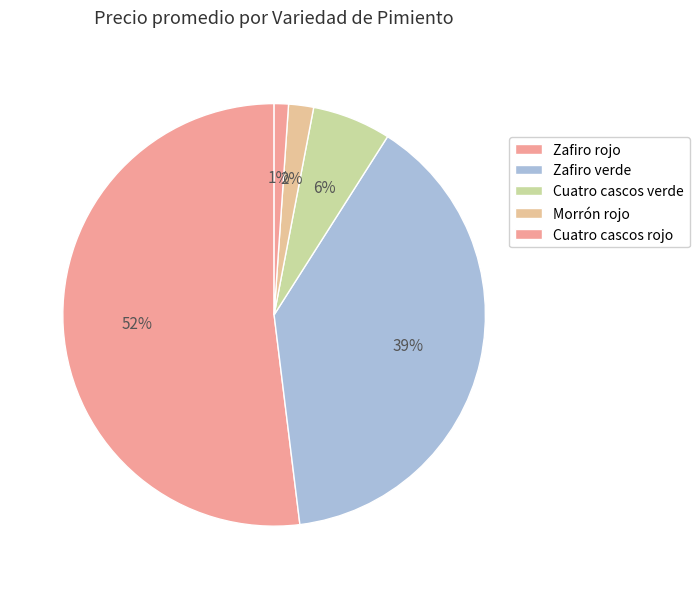

Count the number of slices in the pie.

5